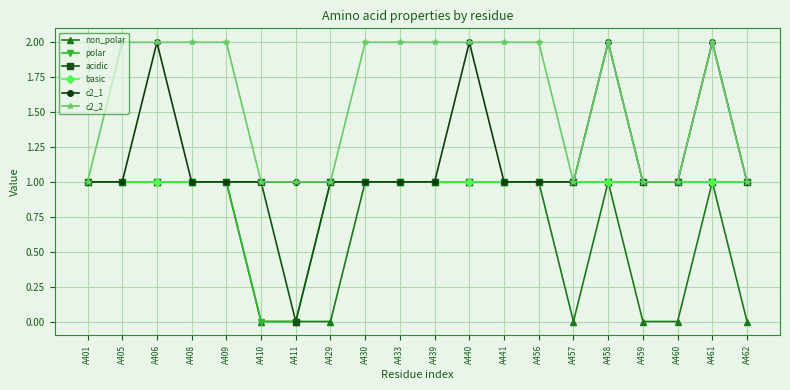

What is the value of the acidic point at the 17th from the left?

1